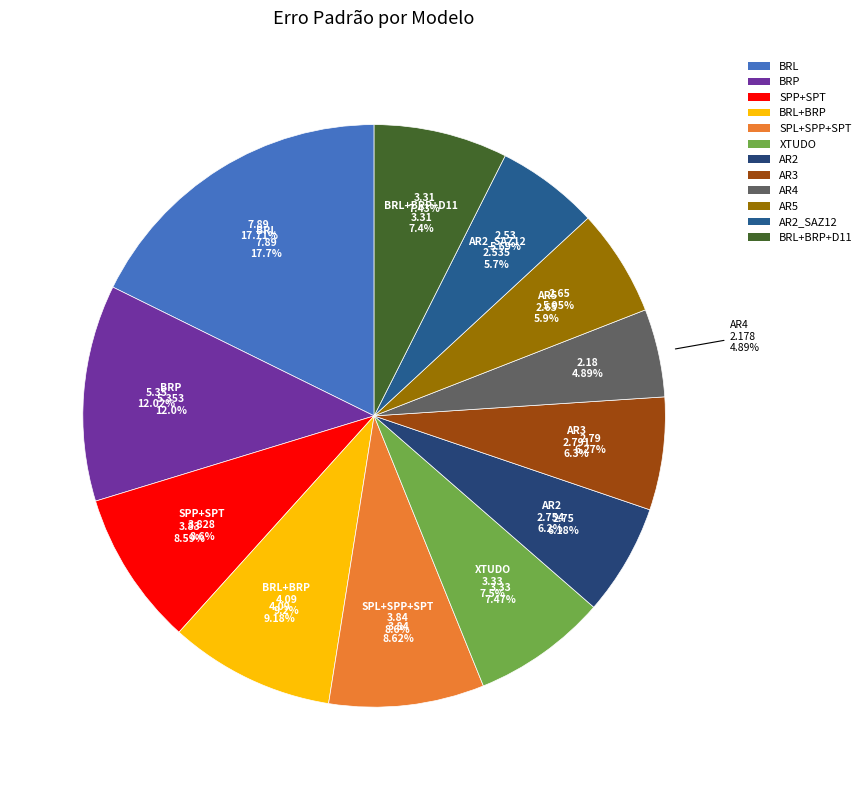

What percentage is NOT represented by AR2_SAZ12?

94.3%